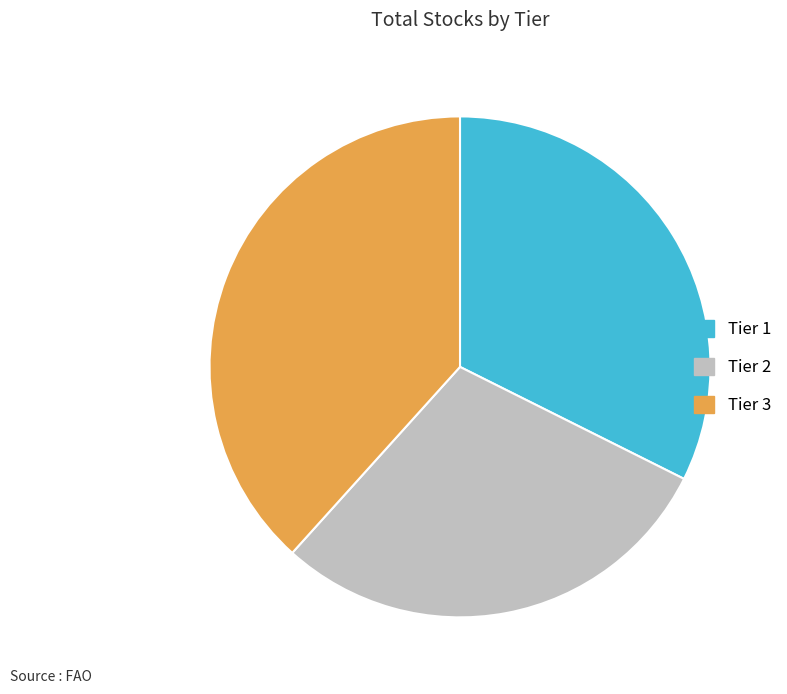

Is the sum of Tier 3 and Tier 1 greater than half?

Yes